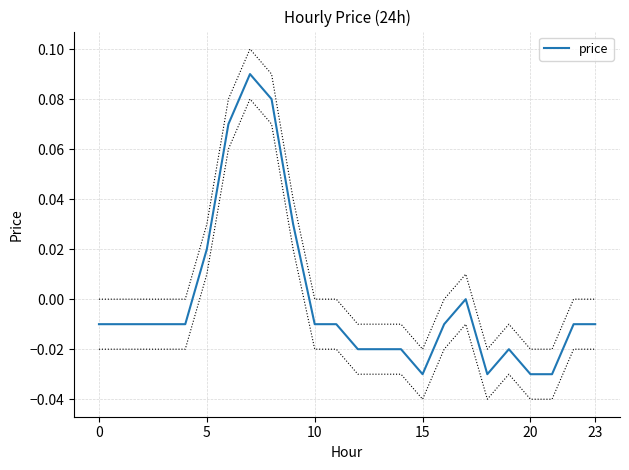

True or false: the data shows -0.0 at 11.

True